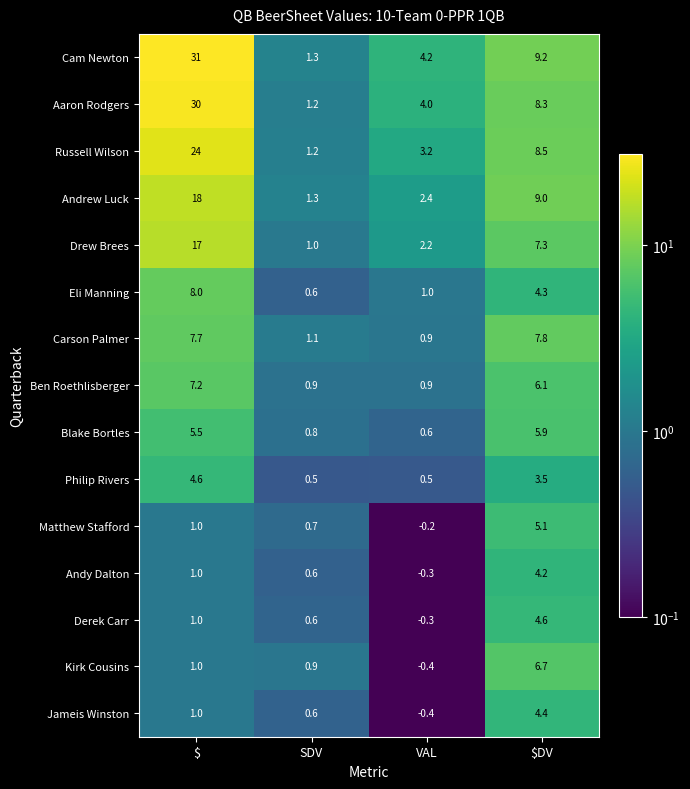

What is the maximum value shown in the chart?

31.0